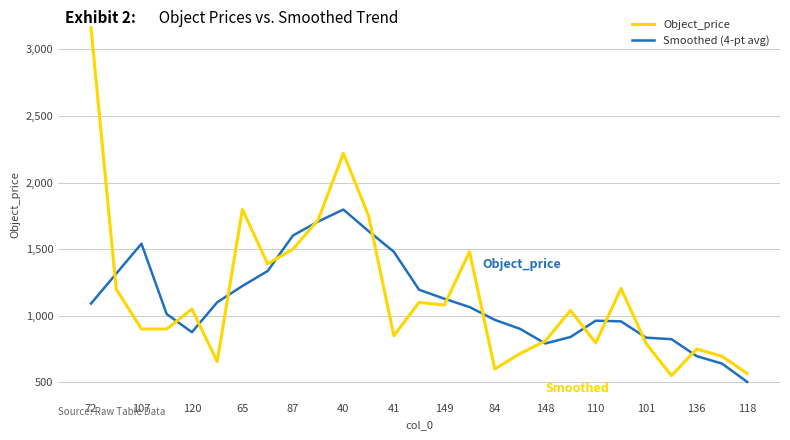

Does the chart have visible grid lines?

Yes